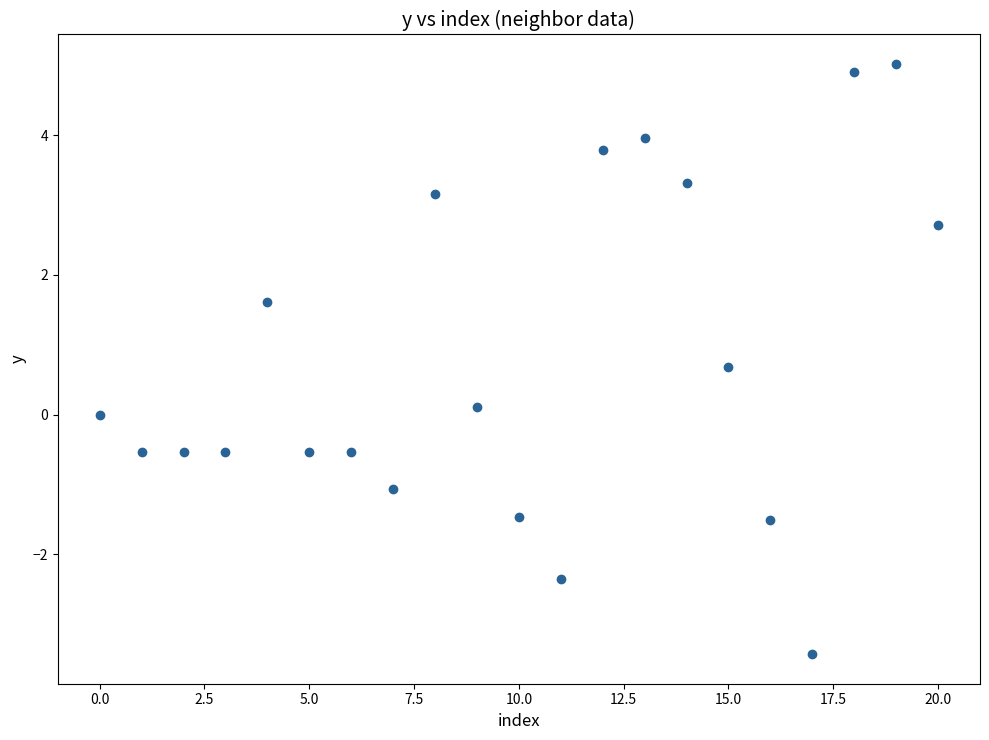

What is the range of Y values (max minus min)?

8.4